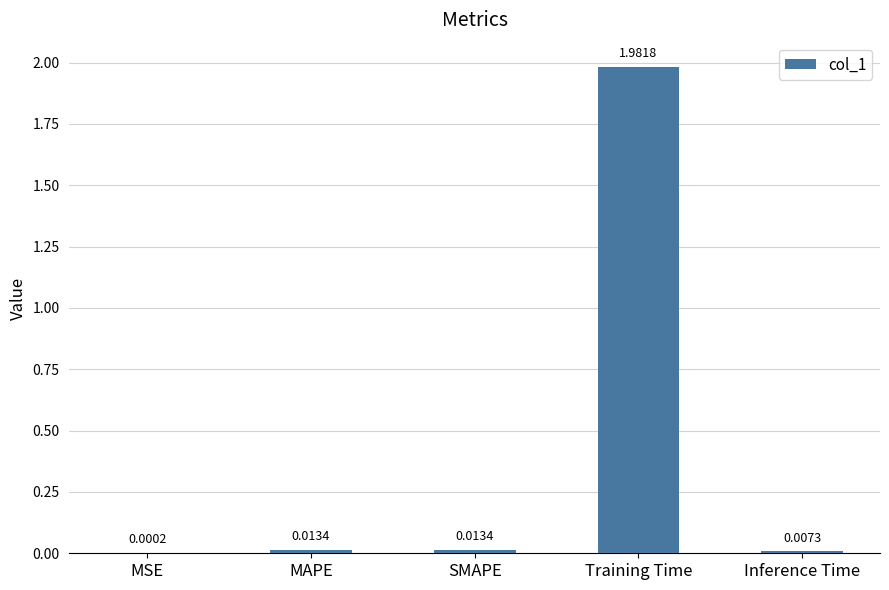

Is it true that the value at Training Time is 0.7?

False